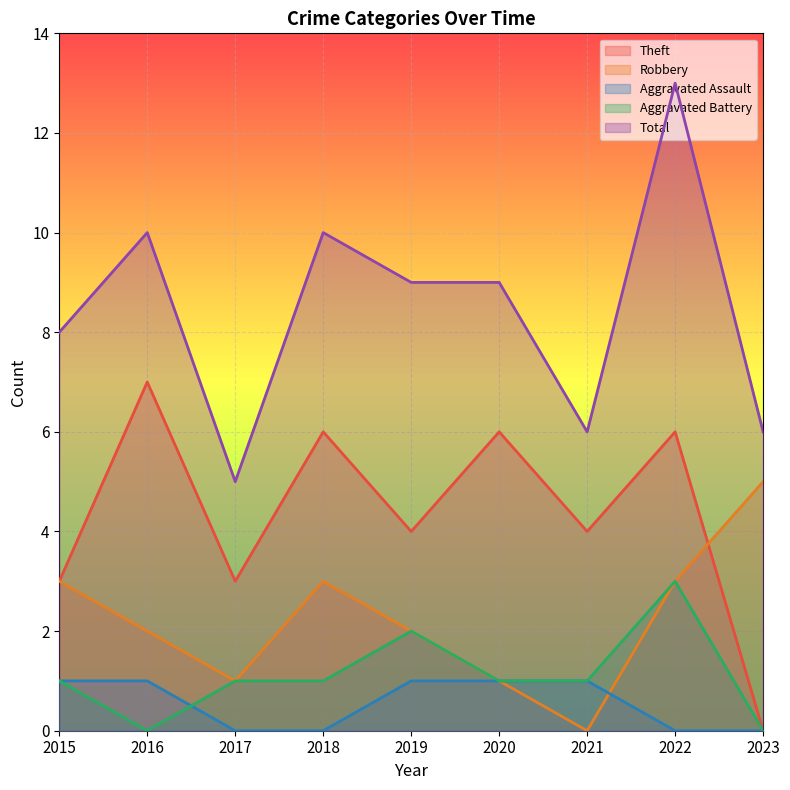

Count the Aggravated Battery values in the range 1 to 2.

6